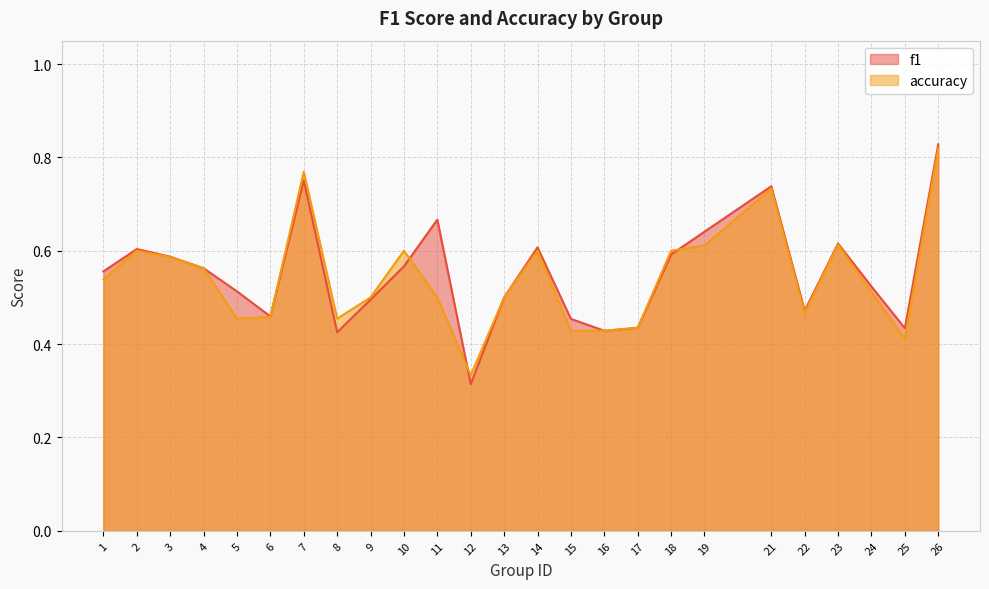

How many categories are shown in the chart?

25